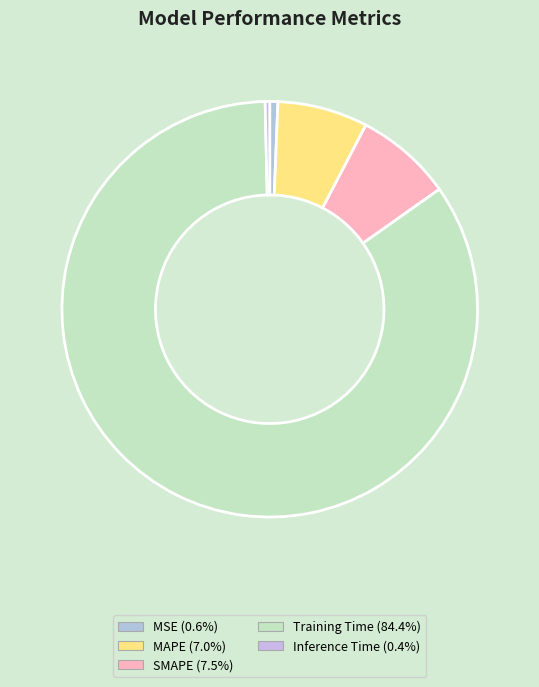

To the nearest percent, what is the difference between the largest and smallest slice percentages?

84%